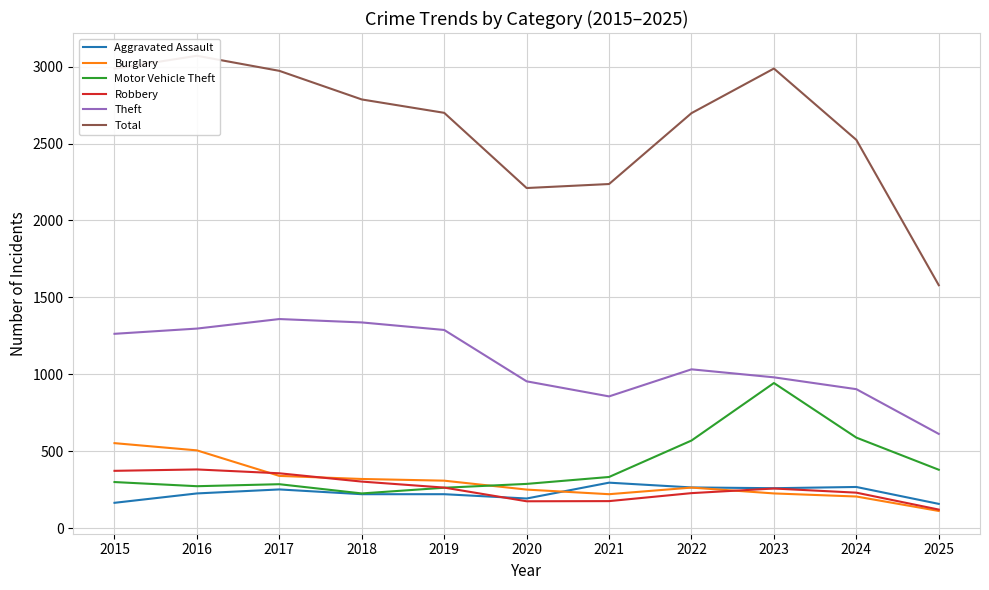

What is the spread (max minus min) of values at 2024?

2319